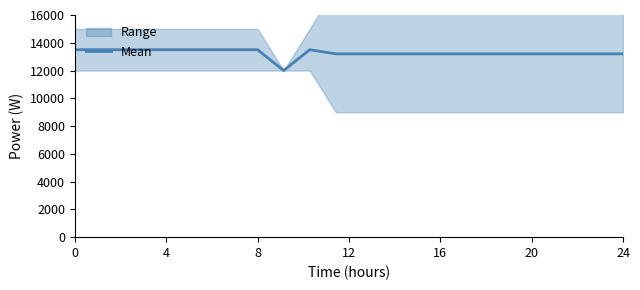

What is the highest value of the Mean series?

13500.0